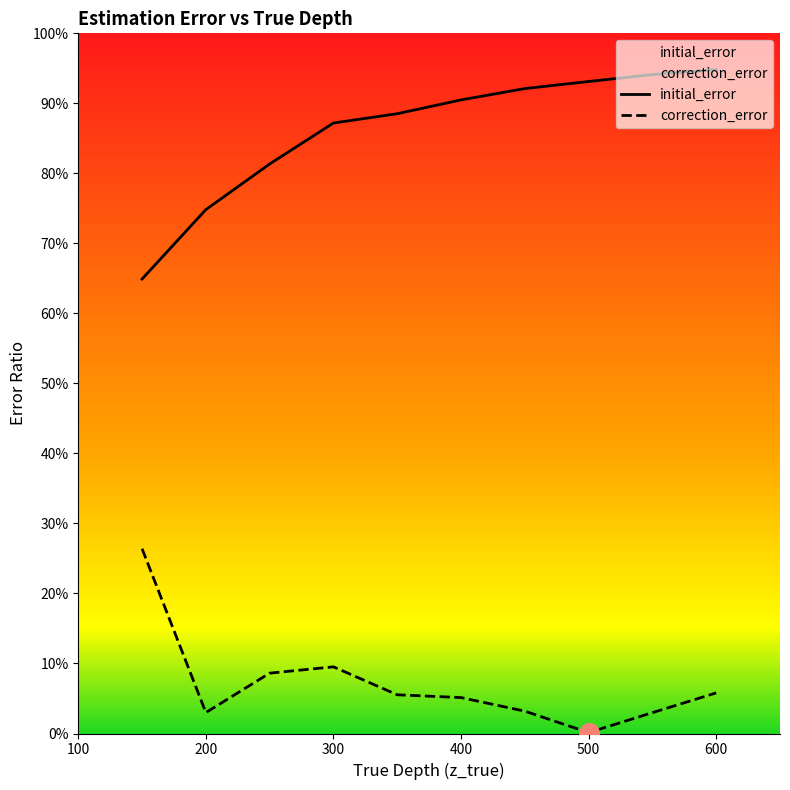

Which series has the largest Y range (max minus min)?

initial_error